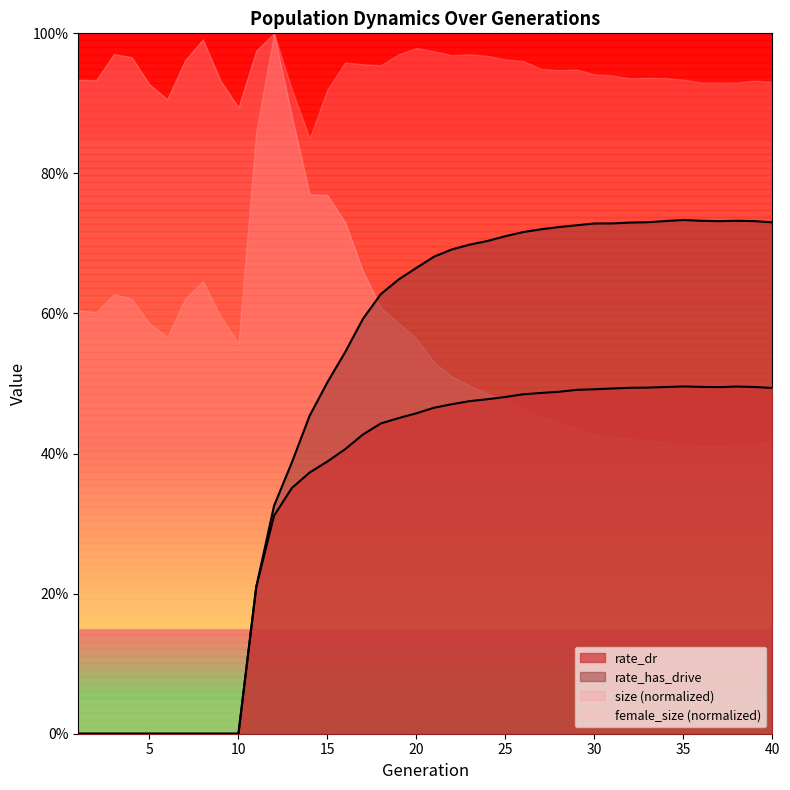

What is the difference between the highest and lowest values at 23?

0.2